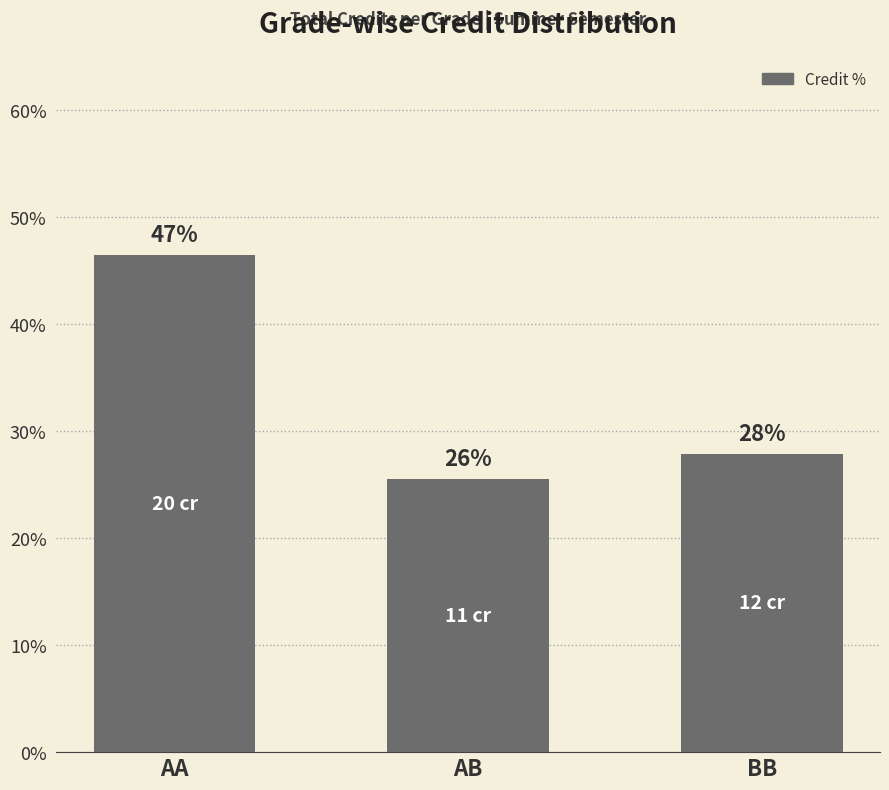

What is the difference between the maximum and minimum values?

20.9